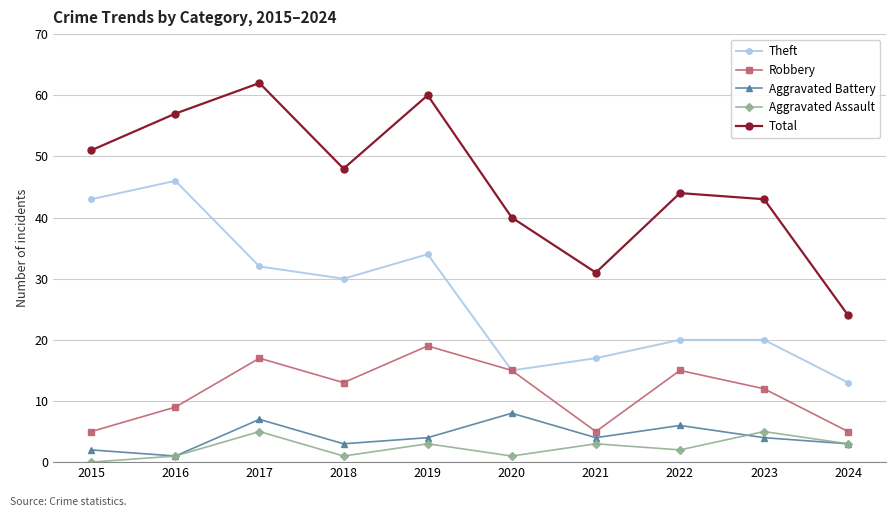

Reading right to left, extract all data points from this chart.

Theft: 2024=13	2023=20	2022=20	2021=17	2020=15	2019=34	2018=30	2017=32	2016=46	2015=43
Robbery: 2024=5	2023=12	2022=15	2021=5	2020=15	2019=19	2018=13	2017=17	2016=9	2015=5
Aggravated Battery: 2024=3	2023=4	2022=6	2021=4	2020=8	2019=4	2018=3	2017=7	2016=1	2015=2
Aggravated Assault: 2024=3	2023=5	2022=2	2021=3	2020=1	2019=3	2018=1	2017=5	2016=1	2015=0
Total: 2024=24	2023=43	2022=44	2021=31	2020=40	2019=60	2018=48	2017=62	2016=57	2015=51